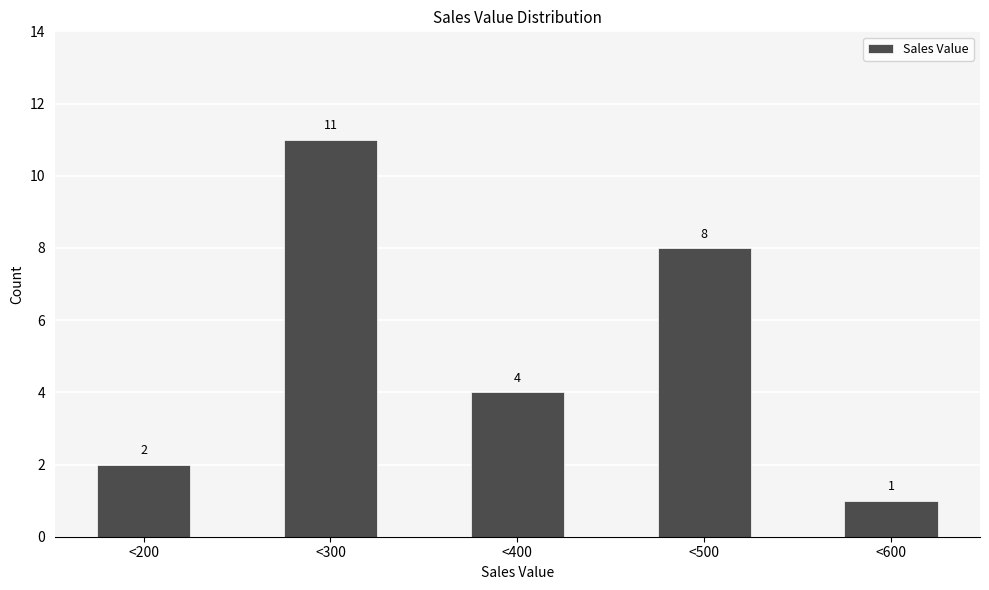

Reading right to left, extract all data points from this chart.

<600=1	<500=8	<400=4	<300=11	<200=2